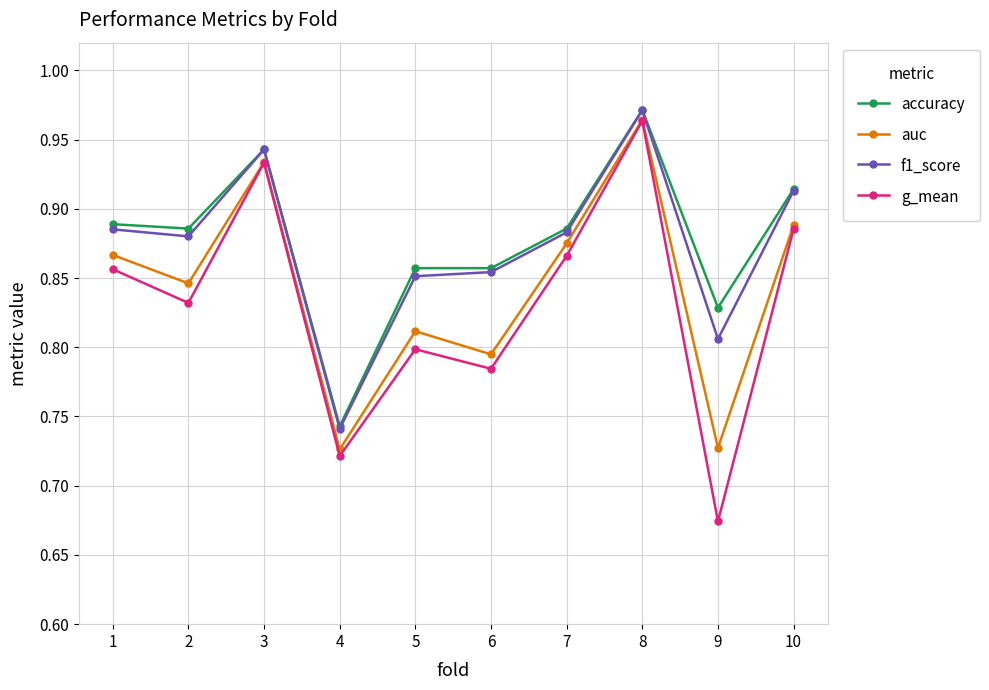

List the labels in order of g_mean value, largest first.

8, 3, 10, 7, 1, 2, 5, 6, 4, 9